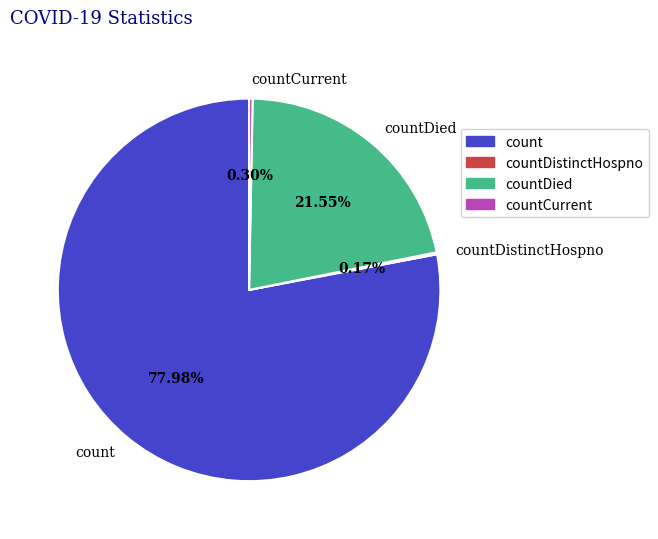

Between count and countCurrent, which is larger?

count